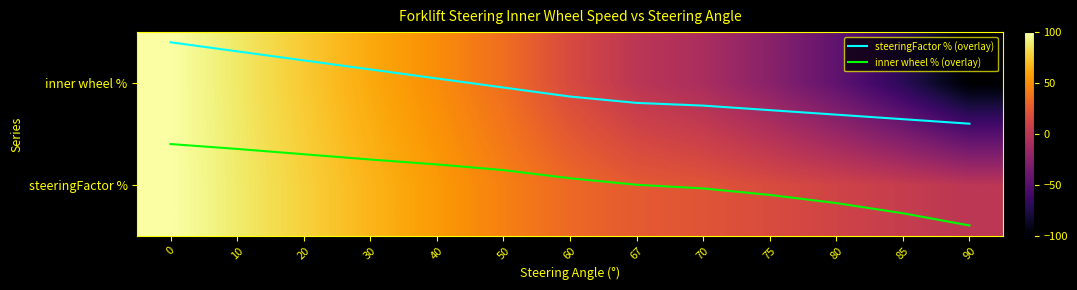

Read the steeringFactor % value at 0.

100.0